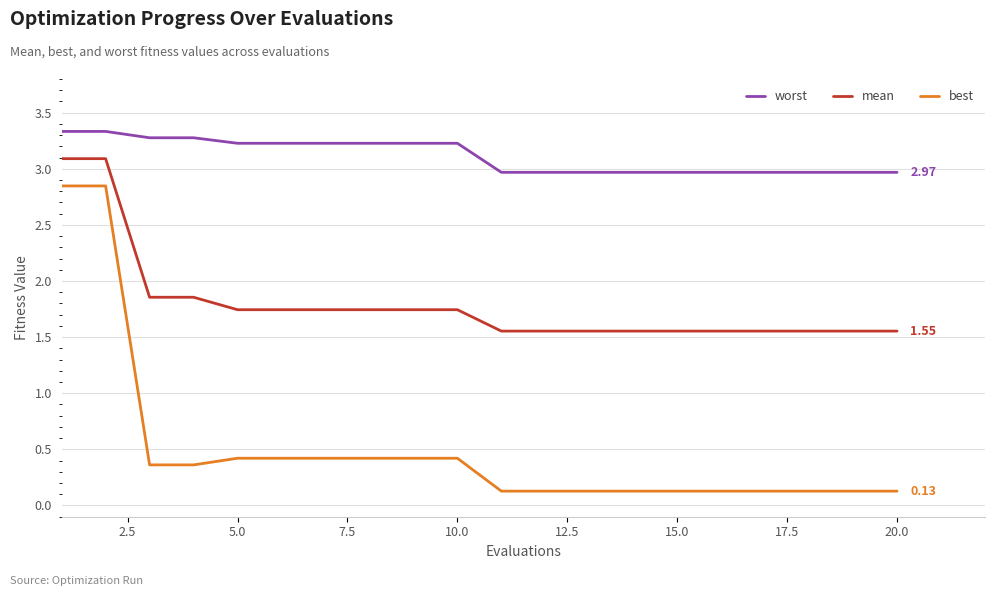

Which series has the largest total across all categories?

worst